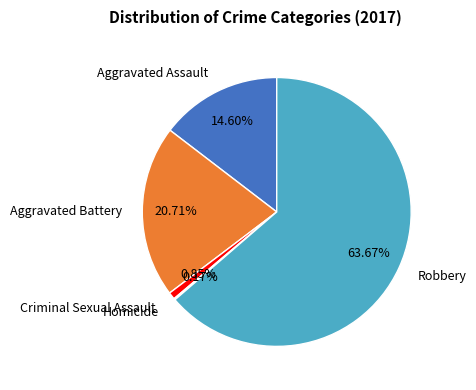

Which category has the biggest portion of the pie?

Robbery